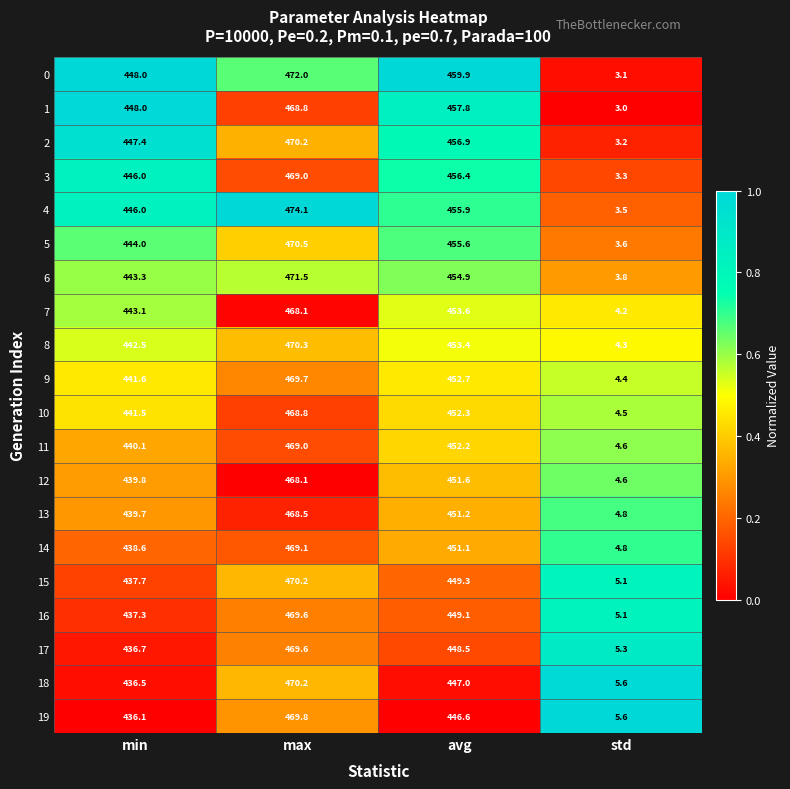

True or false: 14 has a value of 451.1 at avg.

True